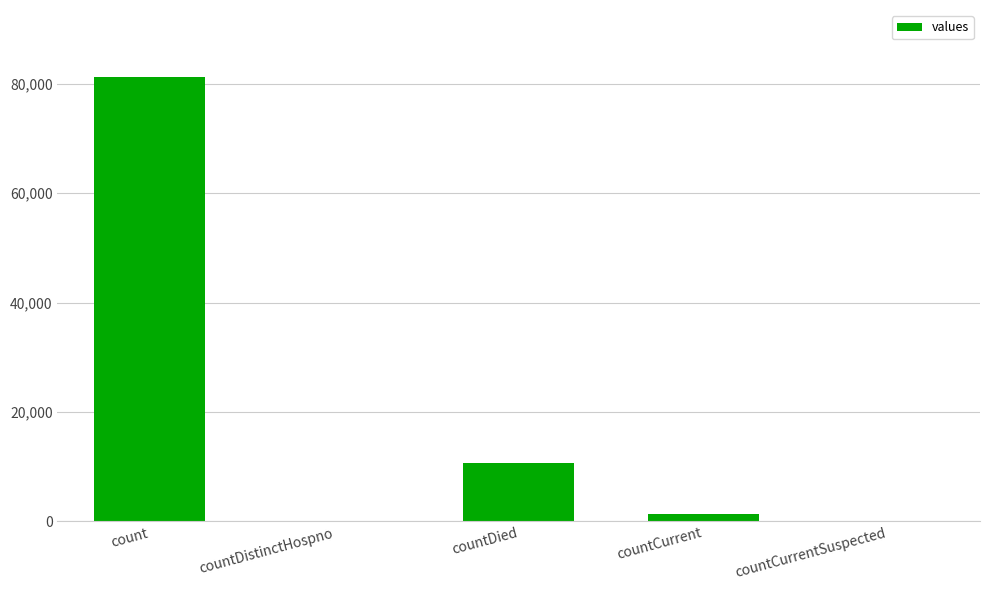

What is the change in value from countDistinctHospno to countDied?

+10715